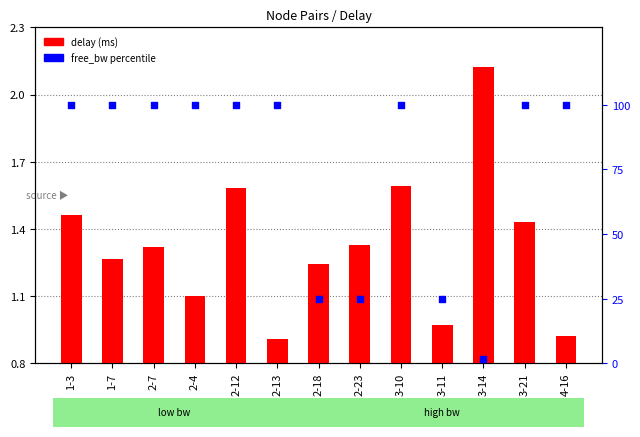

Is the value of delay (ms) at 2-4 greater than the value of free_bw percentile at 2-23?

No